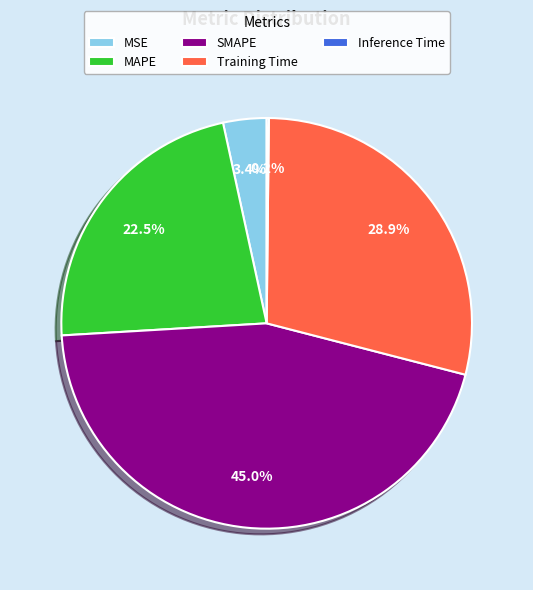

Between SMAPE and MSE, which is larger?

SMAPE